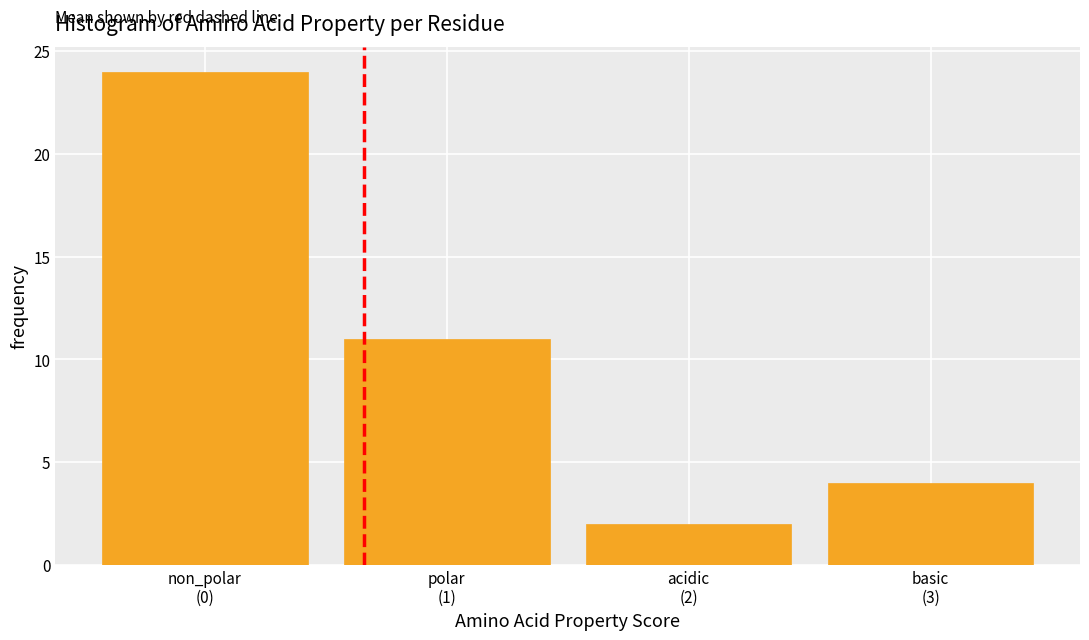

Reading right to left, extract all data points from this chart.

4	2	11	24